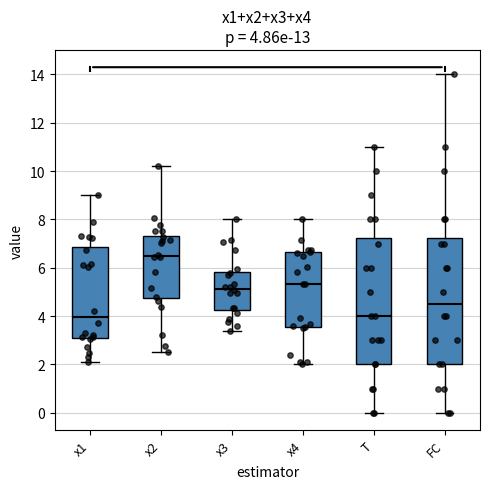

Which box has the highest median line?

x2